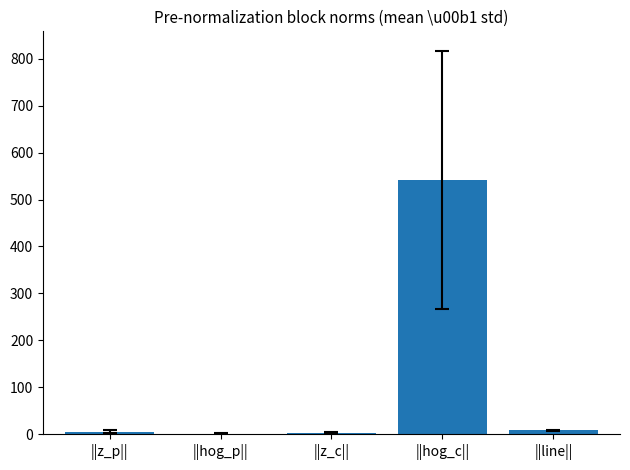

Which has a higher value, ||line|| or ||hog_c||?

||hog_c||